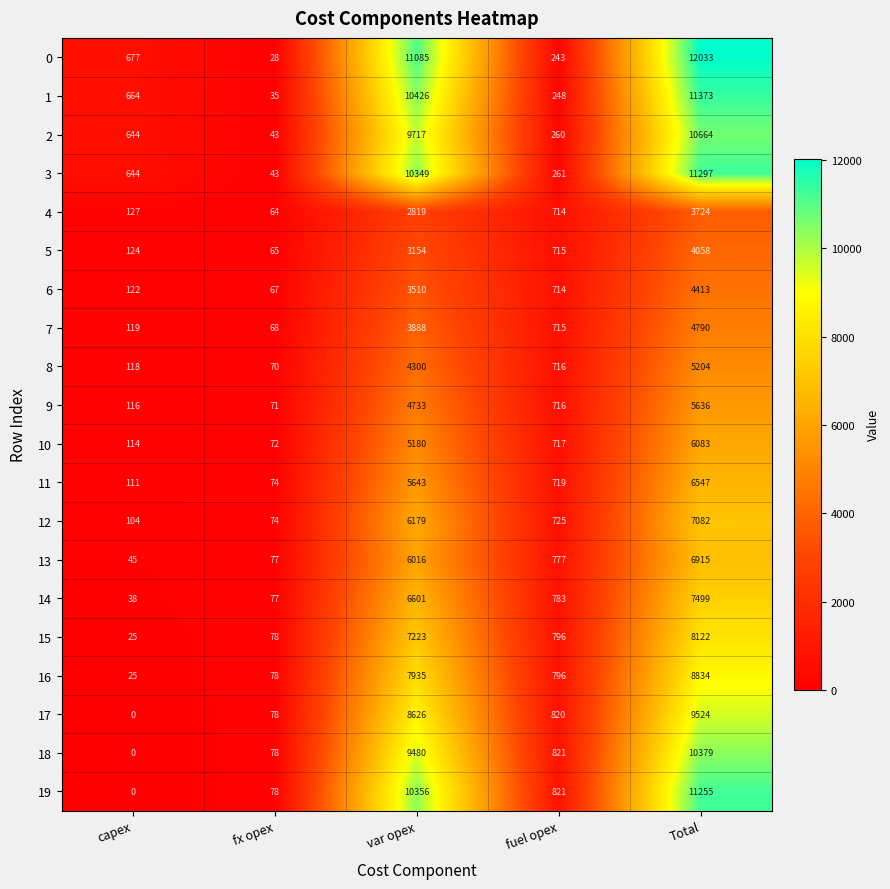

At which label is 6 closest to 2240?

var opex